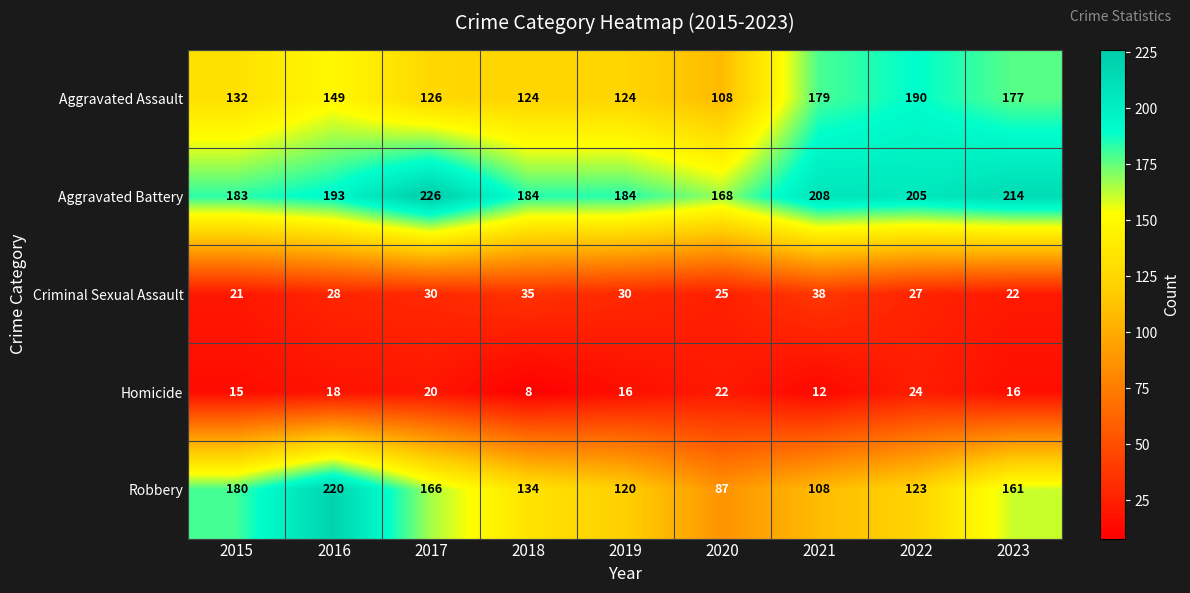

How many data points does each series have?

9